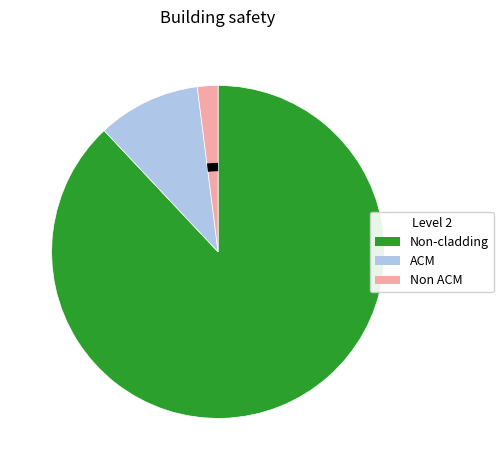

Does Non-cladding account for over 50% of the chart?

Yes